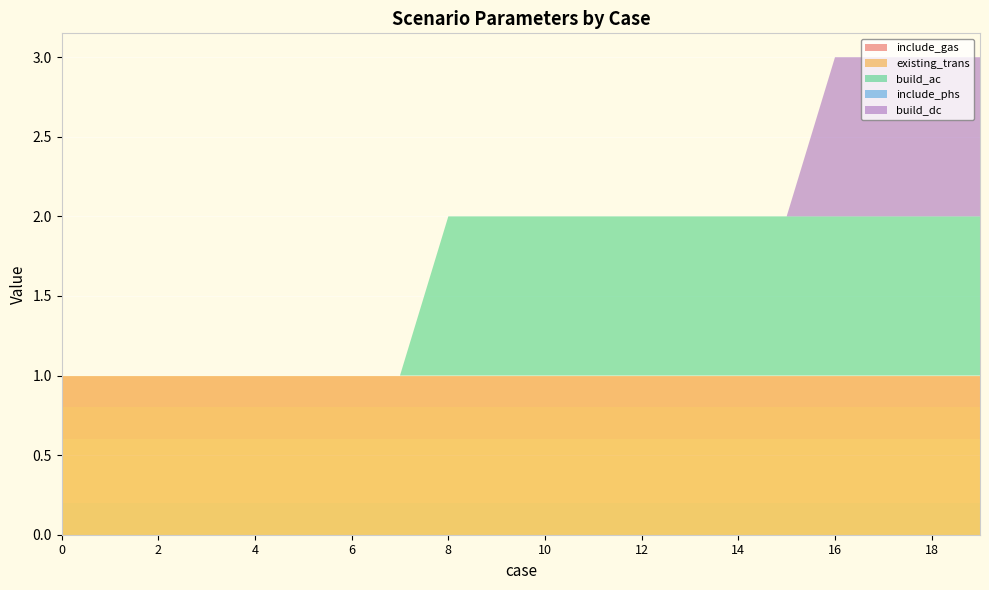

Reading left to right, list all the values displayed in this chart.

include_gas: 0	0	0	0	0	0	0	0	0	0	0	0	0	0	0	0	0	0	0	0
existing_trans: 1	1	1	1	1	1	1	1	1	1	1	1	1	1	1	1	1	1	1	1
build_ac: 0	0	0	0	0	0	0	0	1	1	1	1	1	1	1	1	1	1	1	1
include_phs: 0	0	0	0	0	0	0	0	0	0	0	0	0	0	0	0	0	0	0	0
build_dc: 0	0	0	0	0	0	0	0	0	0	0	0	0	0	0	0	1	1	1	1